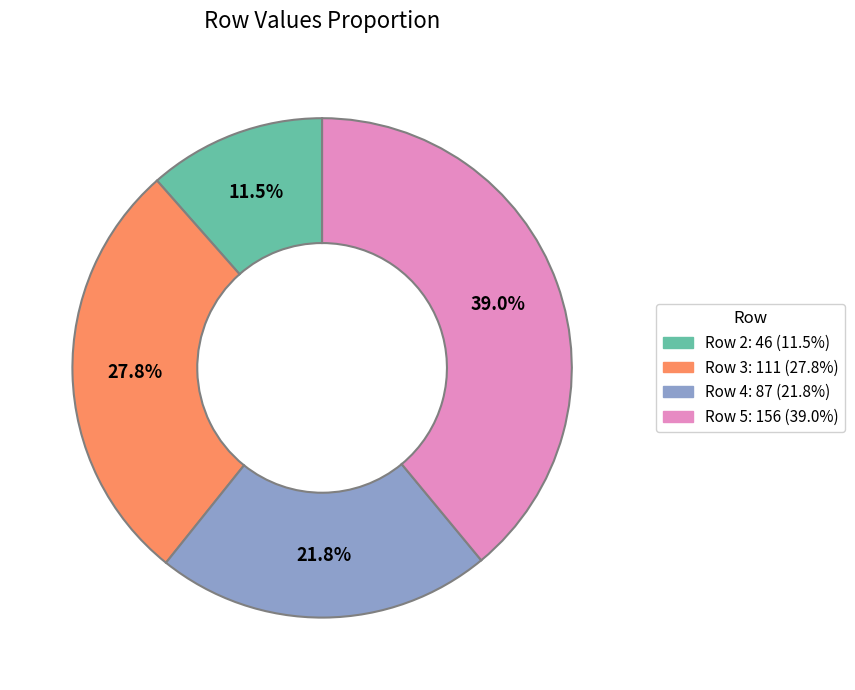

How many slices are in this pie chart?

4